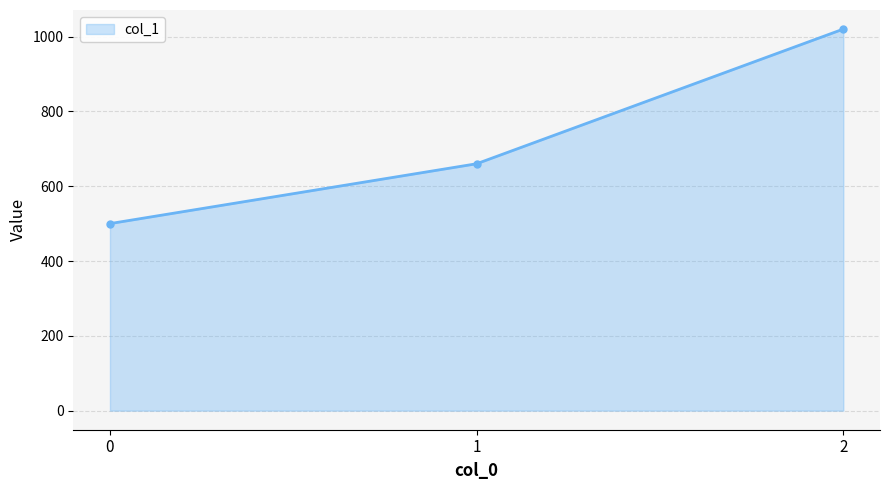

Read the value at 2, to the nearest 50.

1000